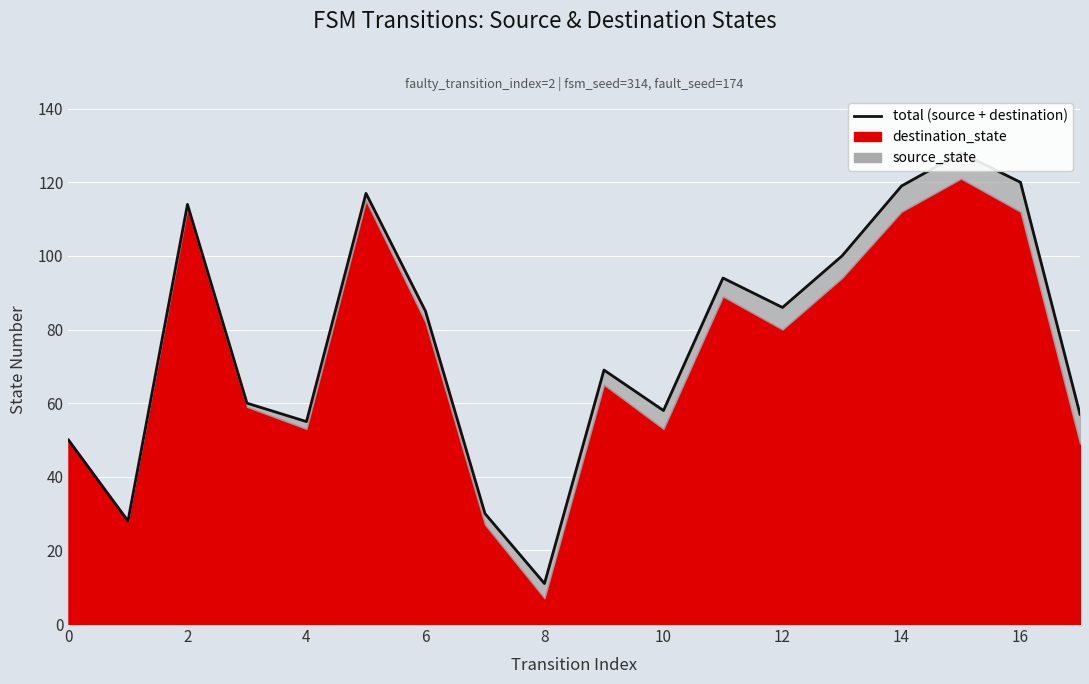

Read the value at 14.

119